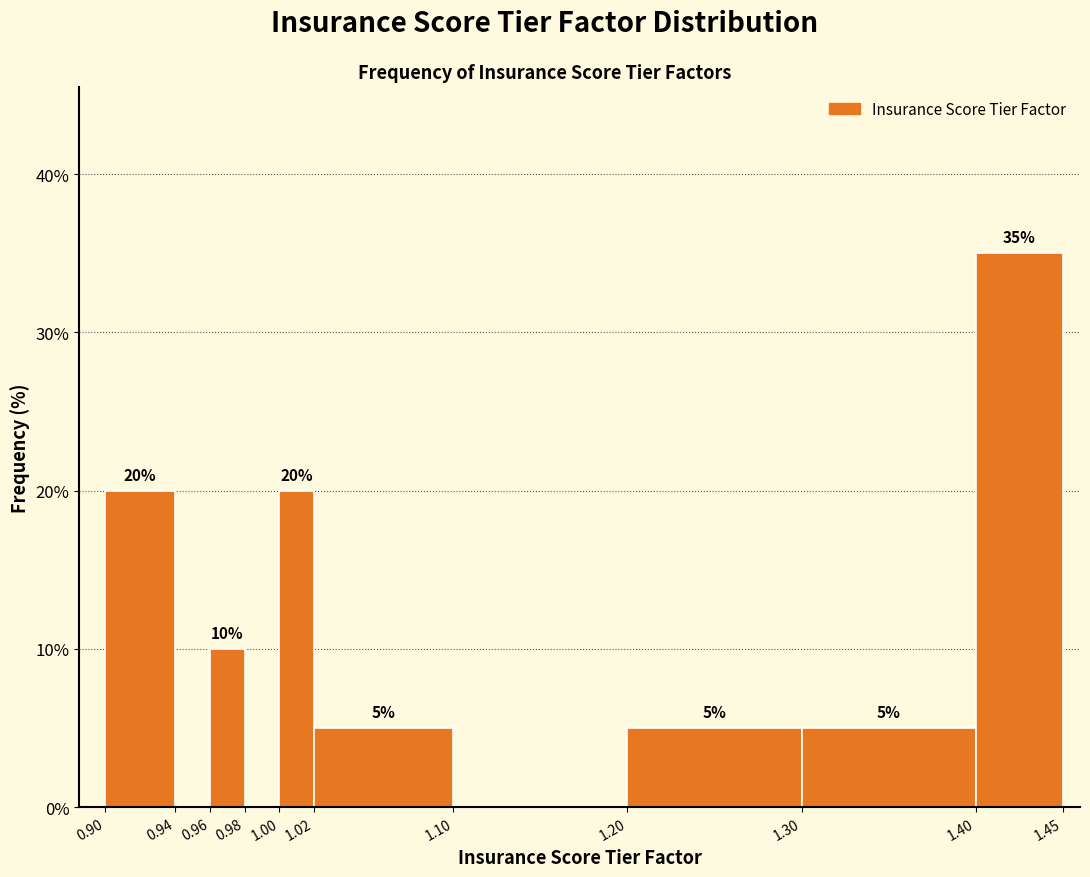

Over which range of the x-axis is the bar tallest?

1.40 to 1.45